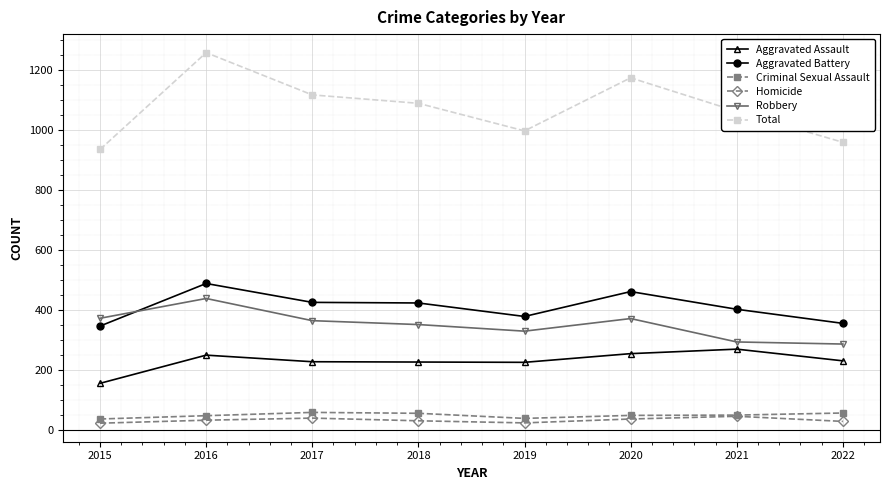

What is the value of the Criminal Sexual Assault point at the 4th from the left?

56